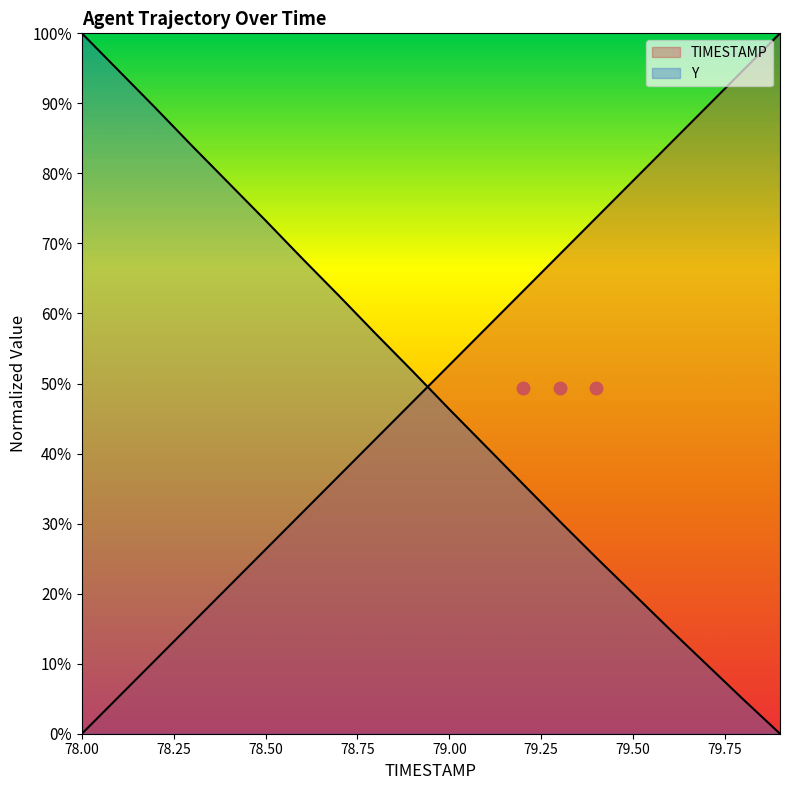

What is the difference between the maximum and minimum values in the Y series?

100.0